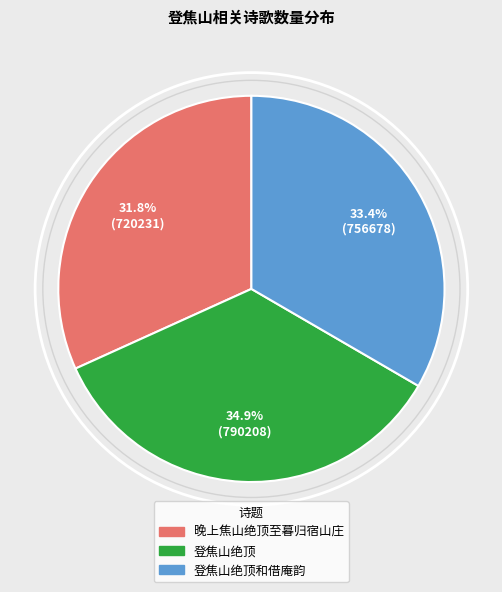

To the nearest percent, what is the average slice percentage?

33%